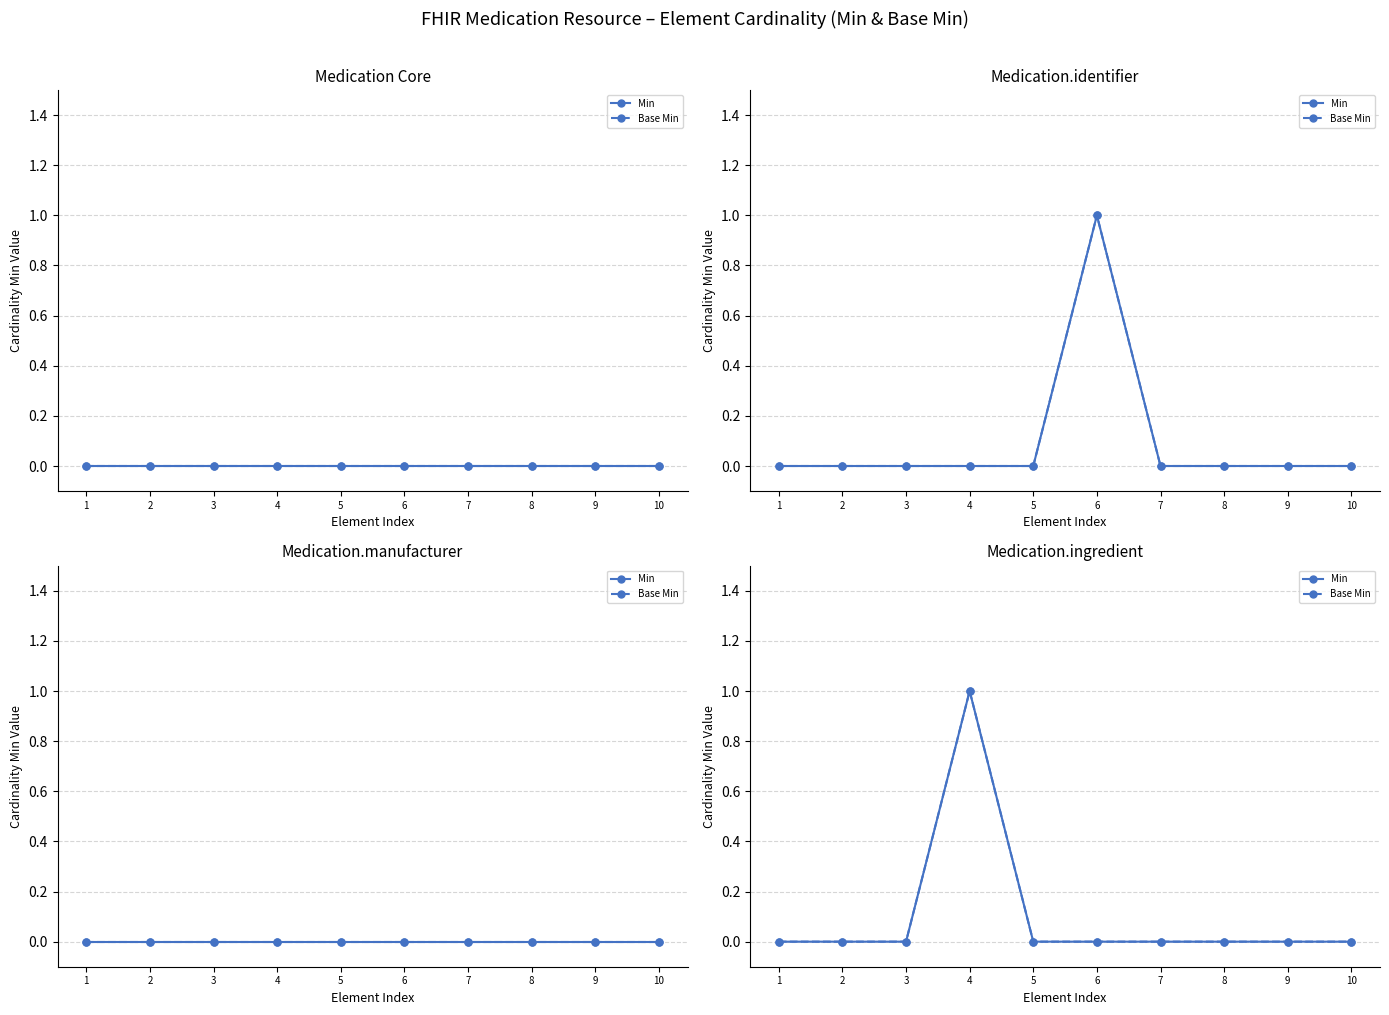

What are all the series names shown in the legend?

Min, Base Min